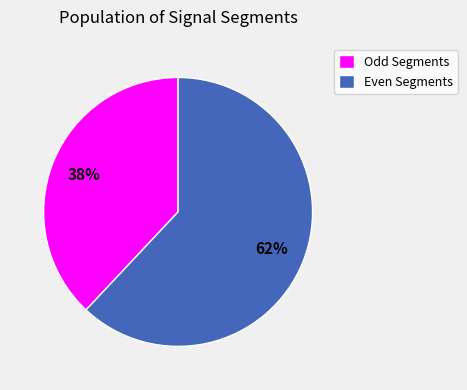

Which category has the biggest portion of the pie?

Even Segments